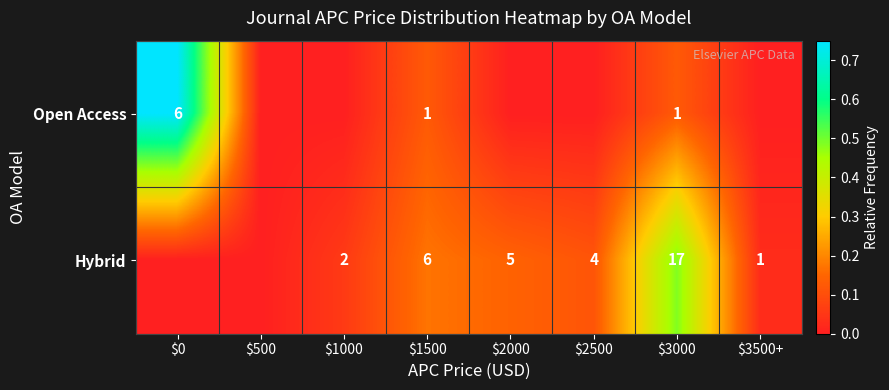

At $1500, list the series in order from smallest to largest.

Open Access, Hybrid